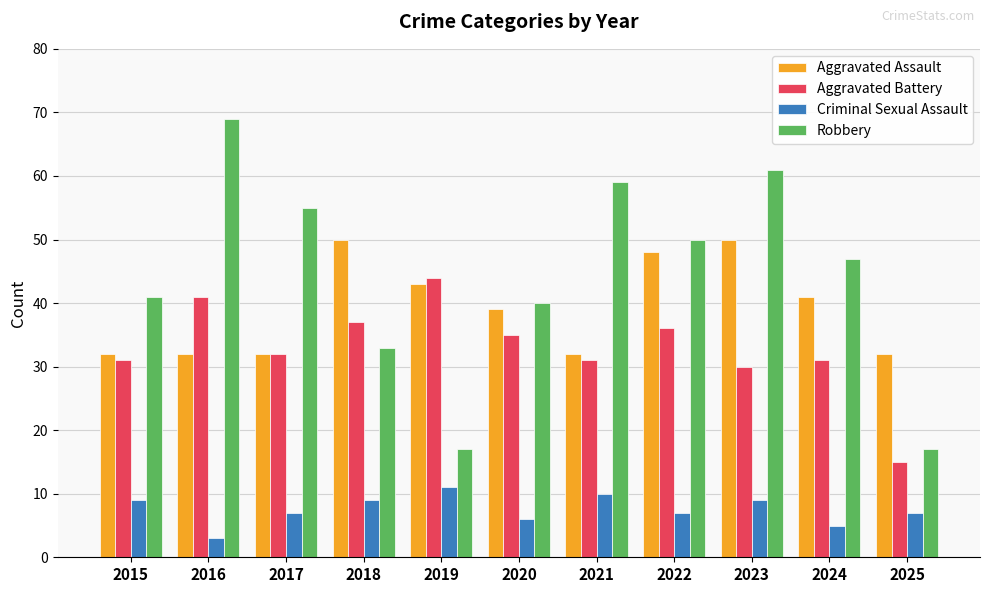

What is the spread (max minus min) of values at 2019?

33